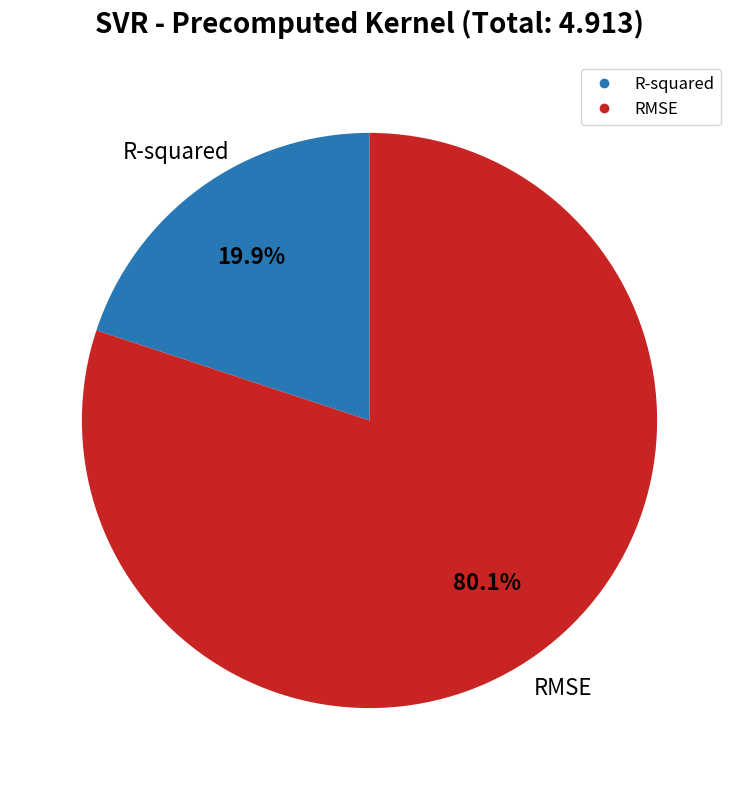

How many slices are in this pie chart?

2